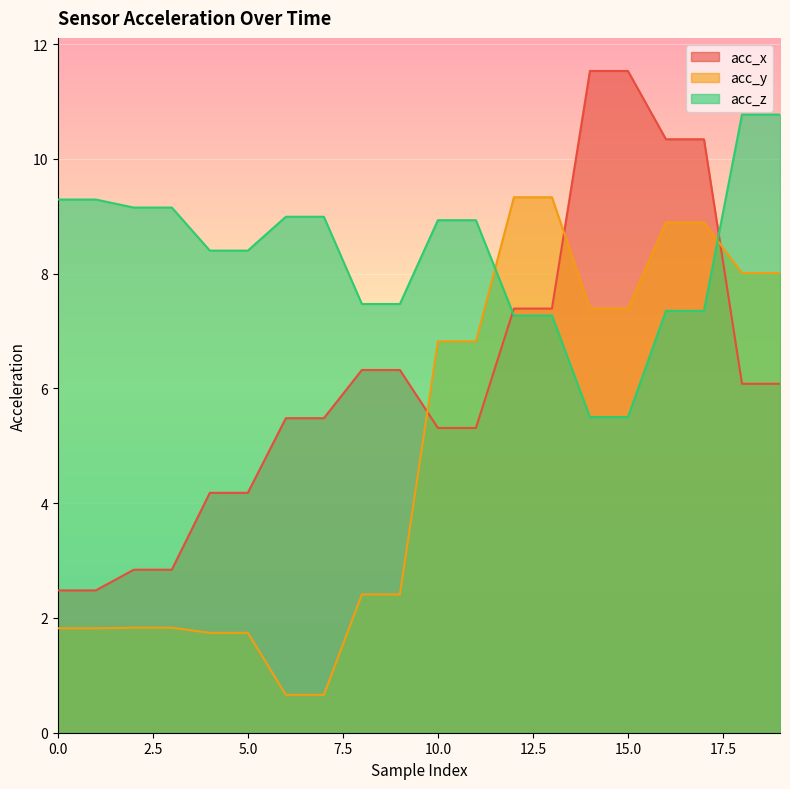

Is the value of acc_y at 16 greater than the value of acc_z at 7?

No